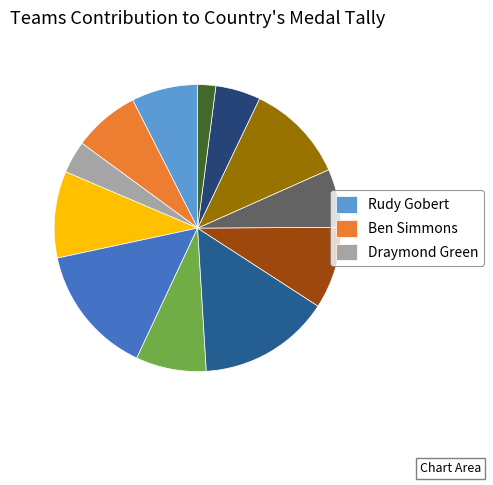

Is there a majority slice in this chart?

No